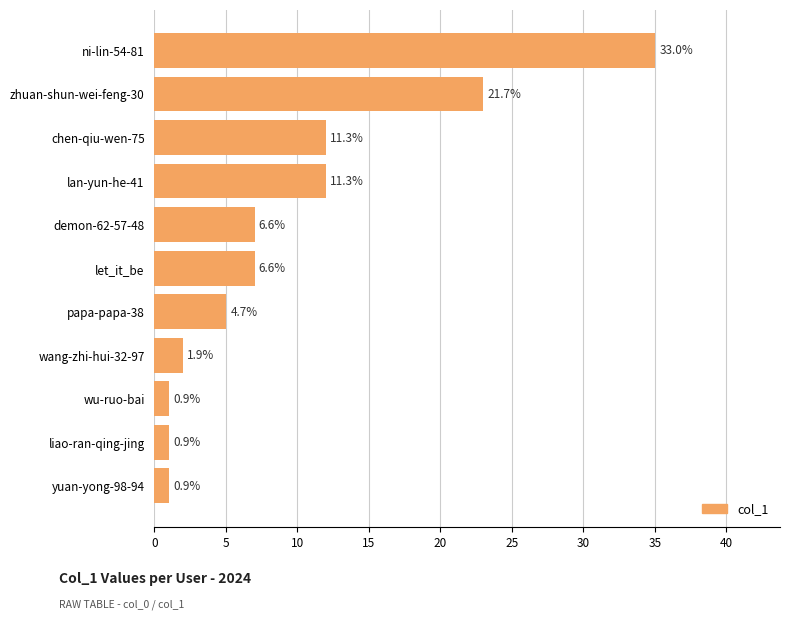

Does the chart contain any negative values?

No